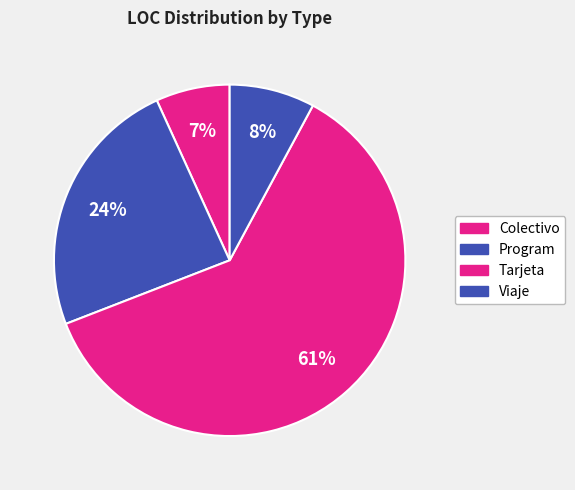

What is the total percentage of Tarjeta and Program?

85.3%